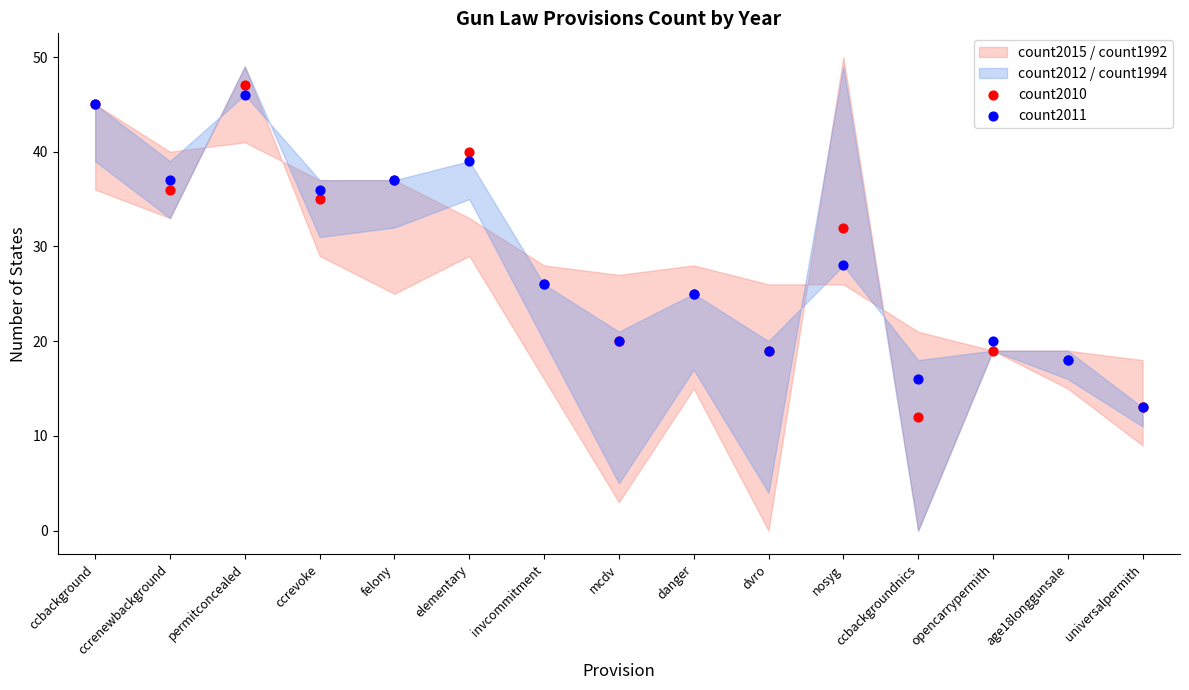

Which series has the largest Y range (max minus min)?

count2010